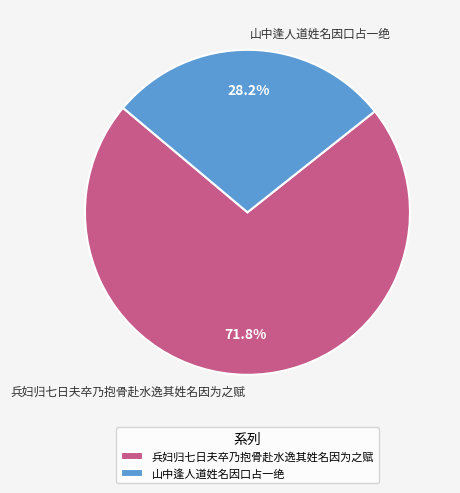

Is there a majority slice in this chart?

Yes